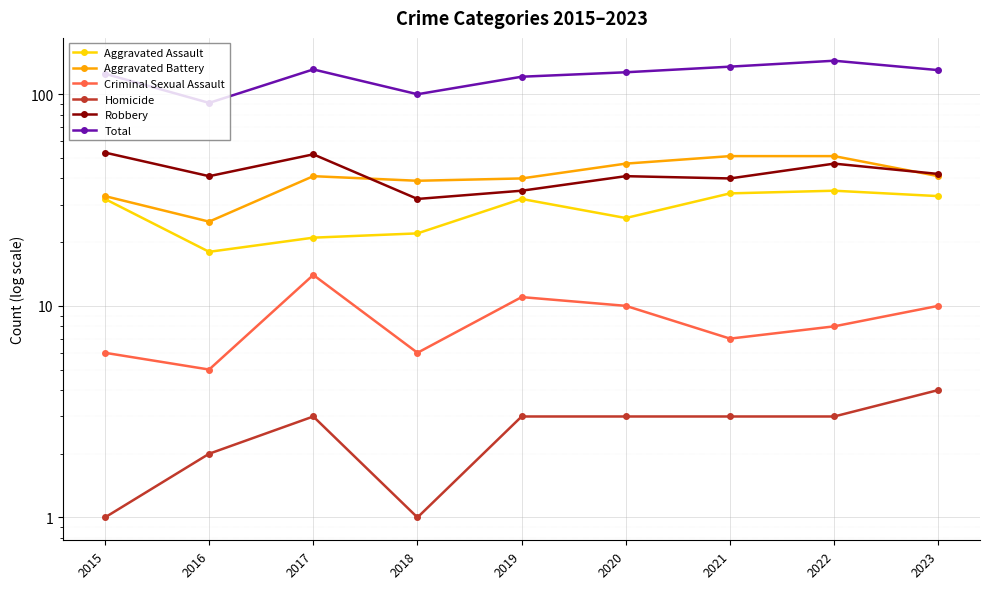

At which category does Criminal Sexual Assault reach its first local peak?

2017